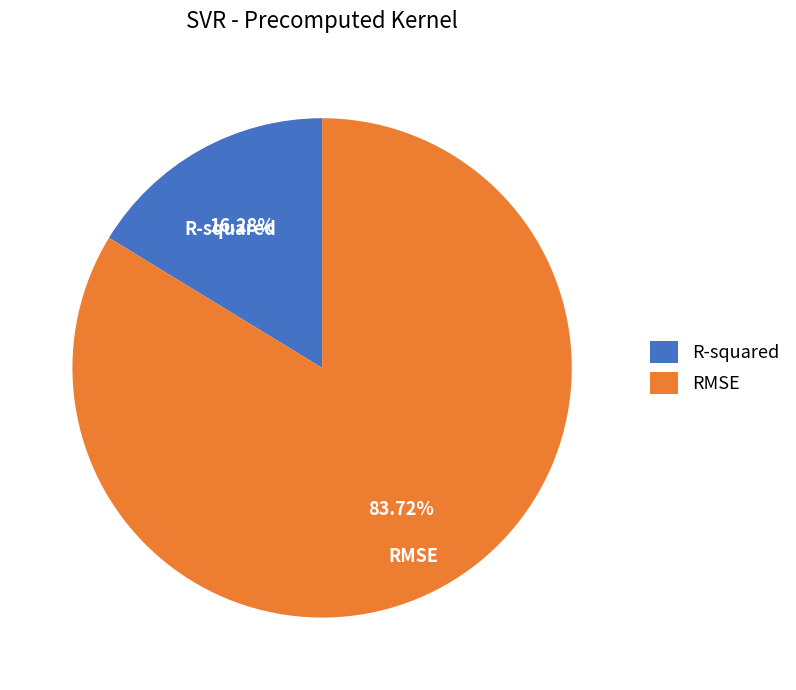

Count the number of slices in the pie.

2